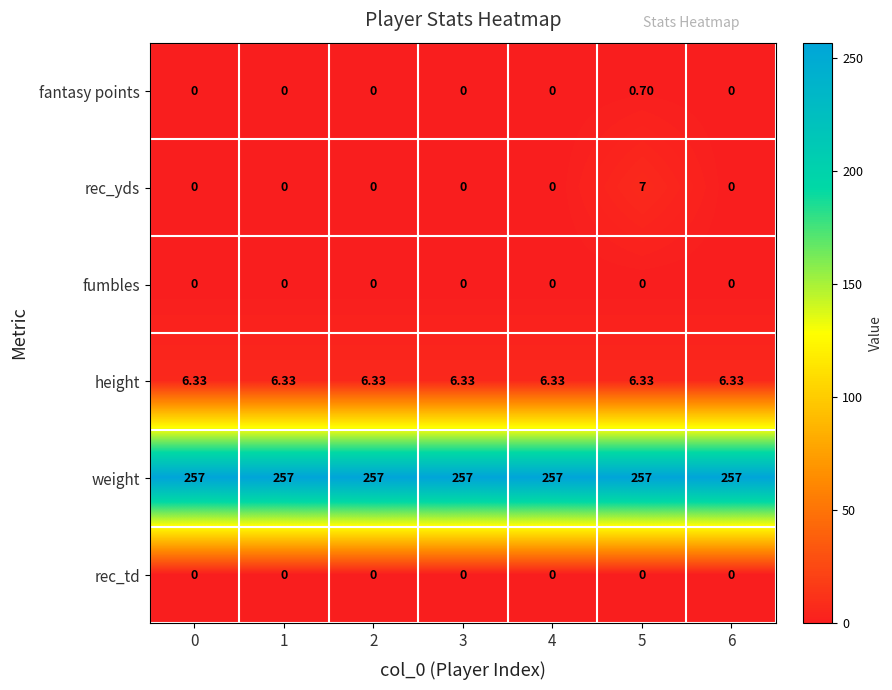

Which series has the largest total across all categories?

weight